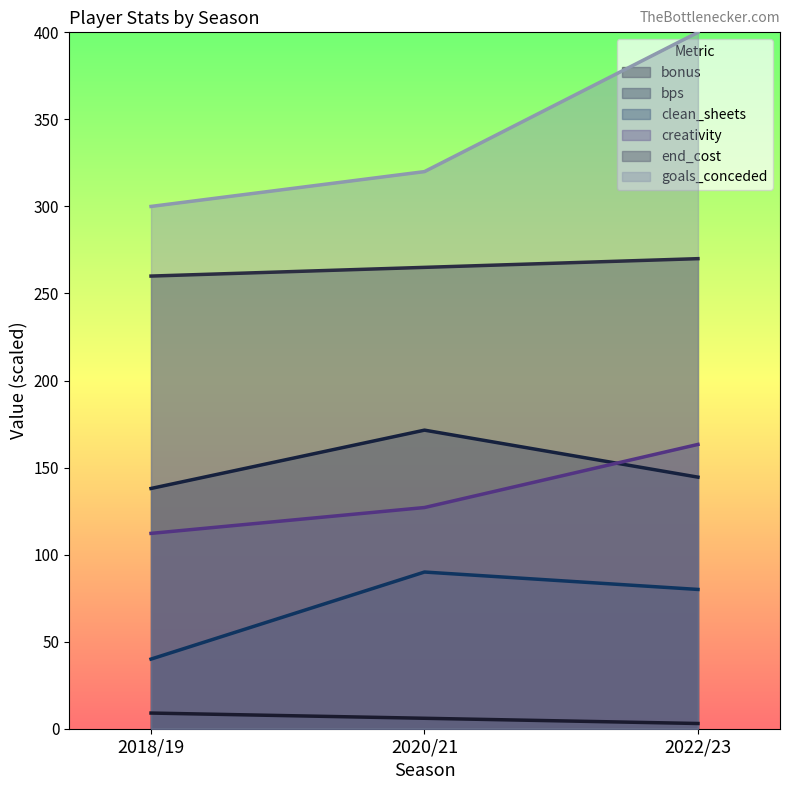

Reading left to right, what are all the values shown in this chart?

bonus: 2018/19=9.0	2020/21=6.0	2022/23=3.0
bps: 2018/19=138.0	2020/21=171.5	2022/23=144.5
clean_sheets: 2018/19=40.0	2020/21=90.0	2022/23=80.0
creativity: 2018/19=112.2	2020/21=127.0	2022/23=163.3
end_cost: 2018/19=260.0	2020/21=265.0	2022/23=270.0
goals_conceded: 2018/19=300.0	2020/21=320.0	2022/23=400.0